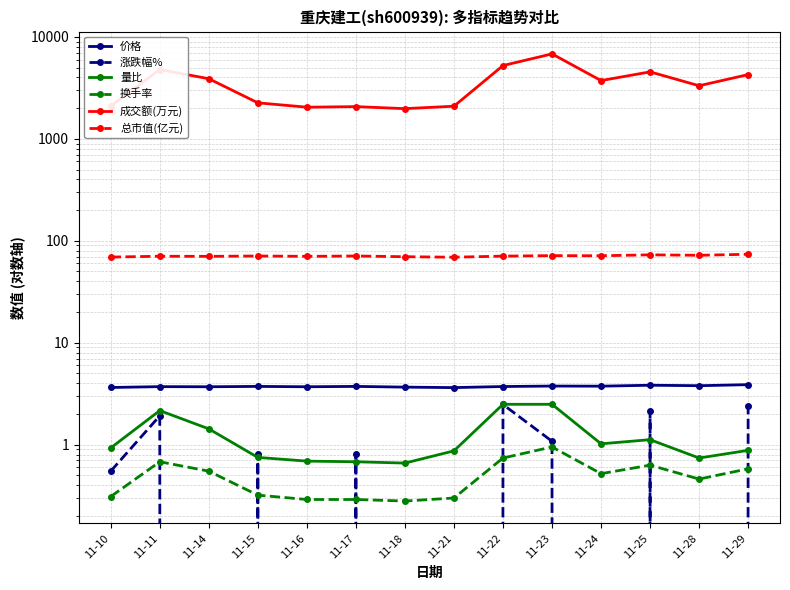

True or false: 总市值(亿元) and 价格 cross at least once.

False